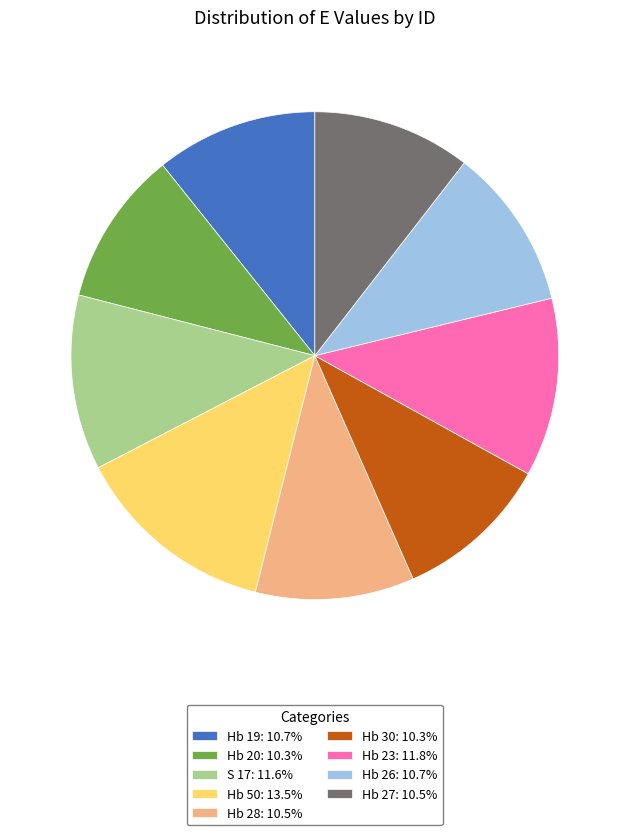

What is the largest slice in the pie chart?

Hb 50